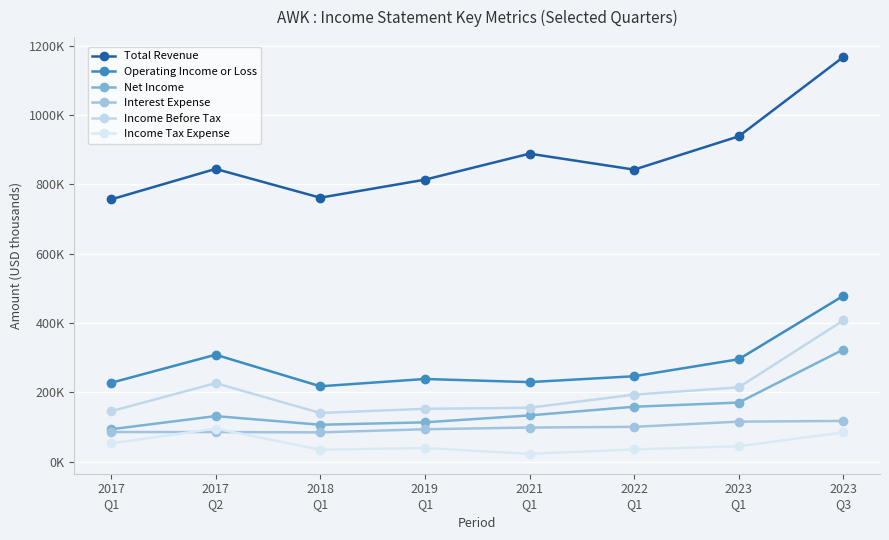

True or false: Net Income has a value of 232725 at 2017
Q2.

False